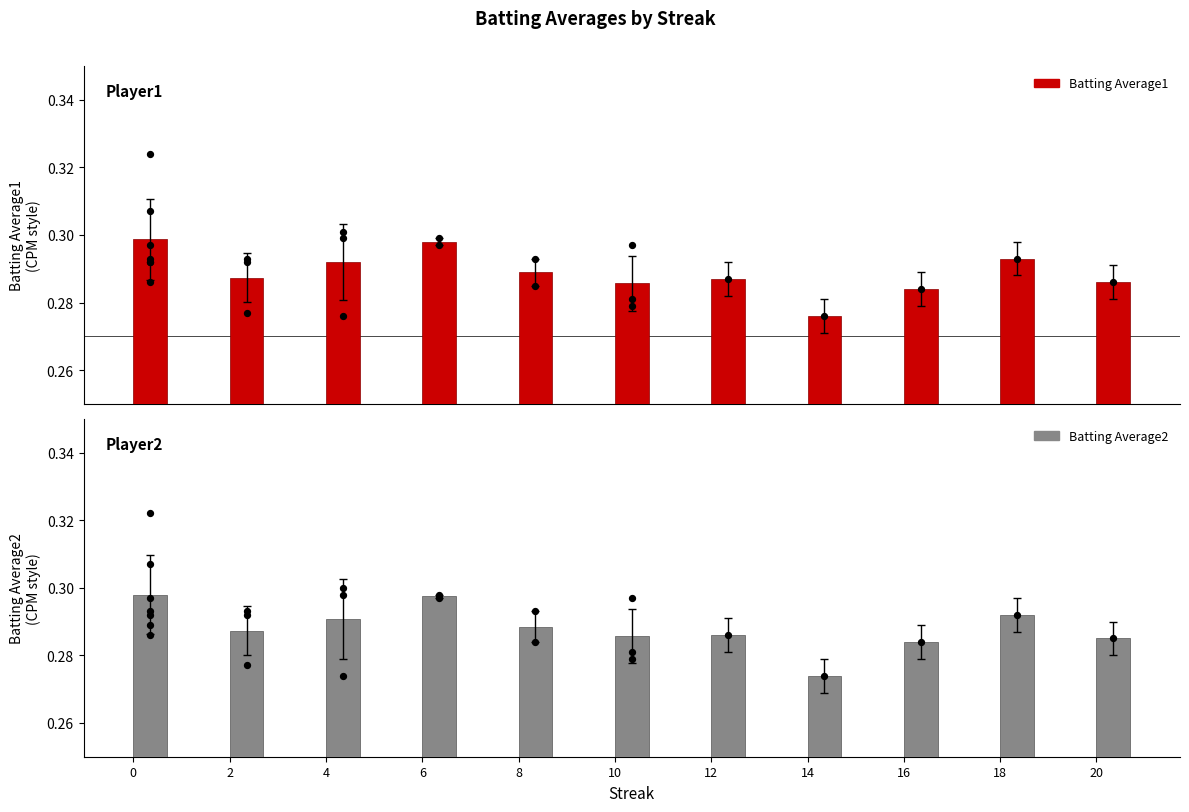

Which series has the largest total across all categories?

Batting Average1